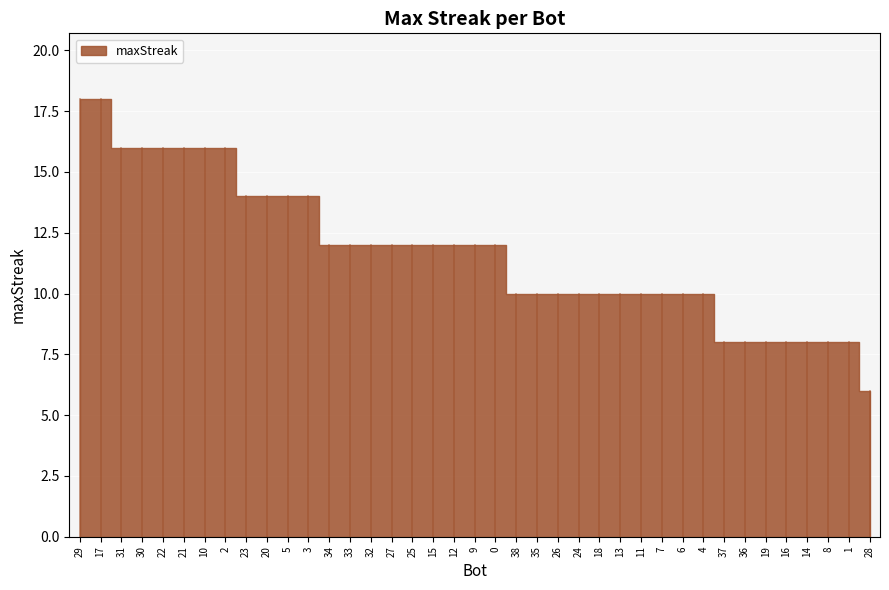

Reading left to right, transcribe all the data shown in this chart.

29=18	17=18	31=16	30=16	22=16	21=16	10=16	2=16	23=14	20=14	5=14	3=14	34=12	33=12	32=12	27=12	25=12	15=12	12=12	9=12	0=12	38=10	35=10	26=10	24=10	18=10	13=10	11=10	7=10	6=10	4=10	37=8	36=8	19=8	16=8	14=8	8=8	1=8	28=6